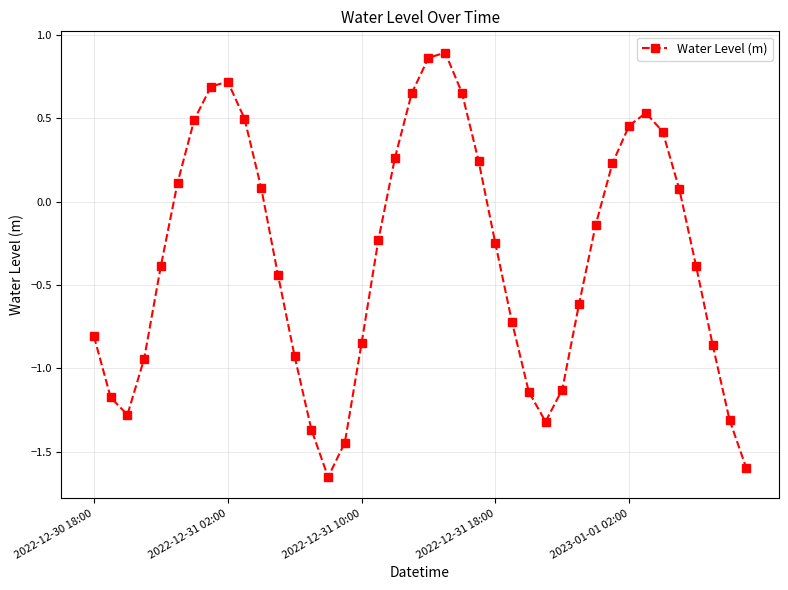

What is the value of the 2nd point from the left?

-1.2